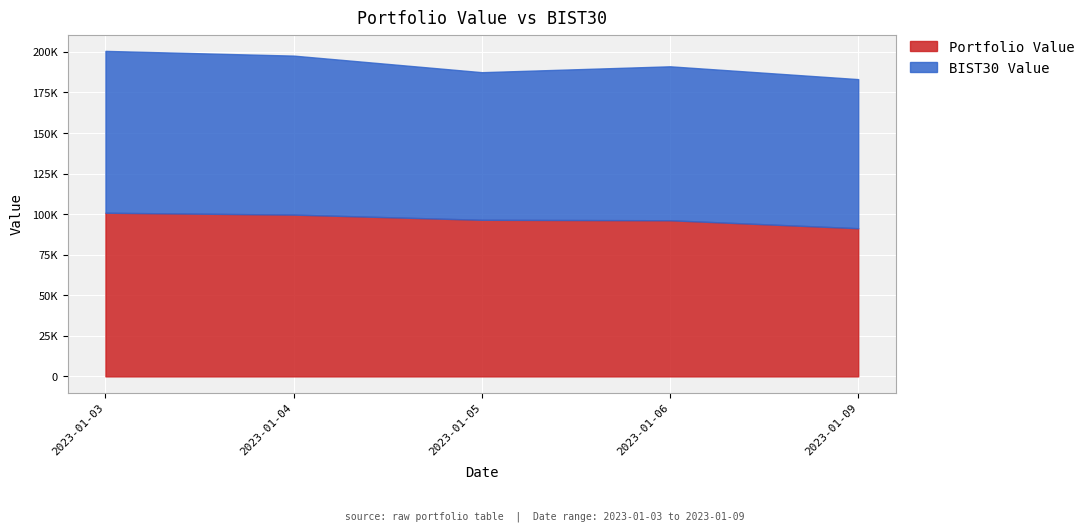

At which category is the sum across all series the highest?

2023-01-03